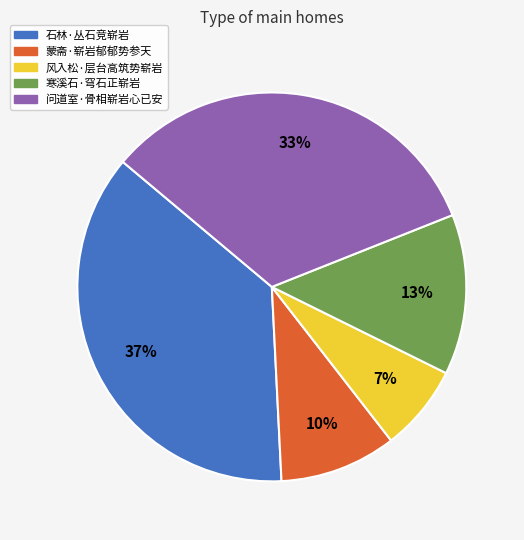

Do 问道室·骨相崭岩心已安 and 石林·丛石竞崭岩 together represent more than half of the pie?

Yes